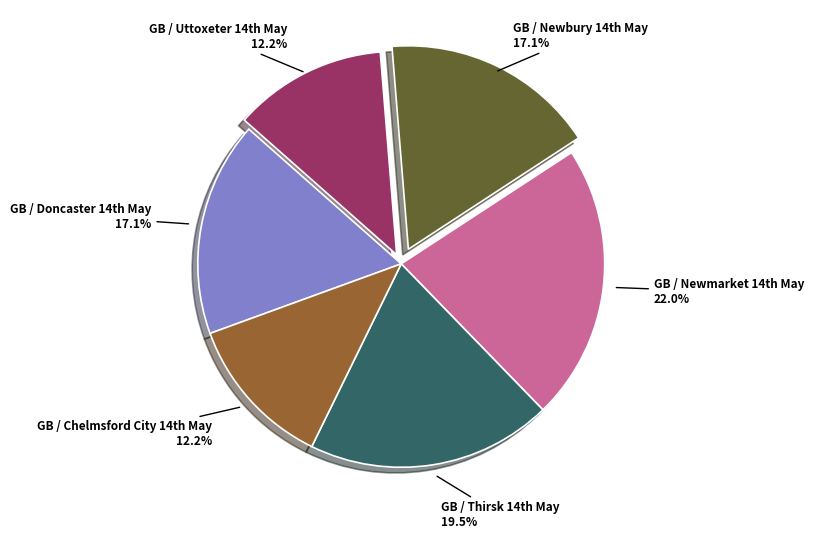

Which category has the biggest portion of the pie?

GB / Newmarket 14th May